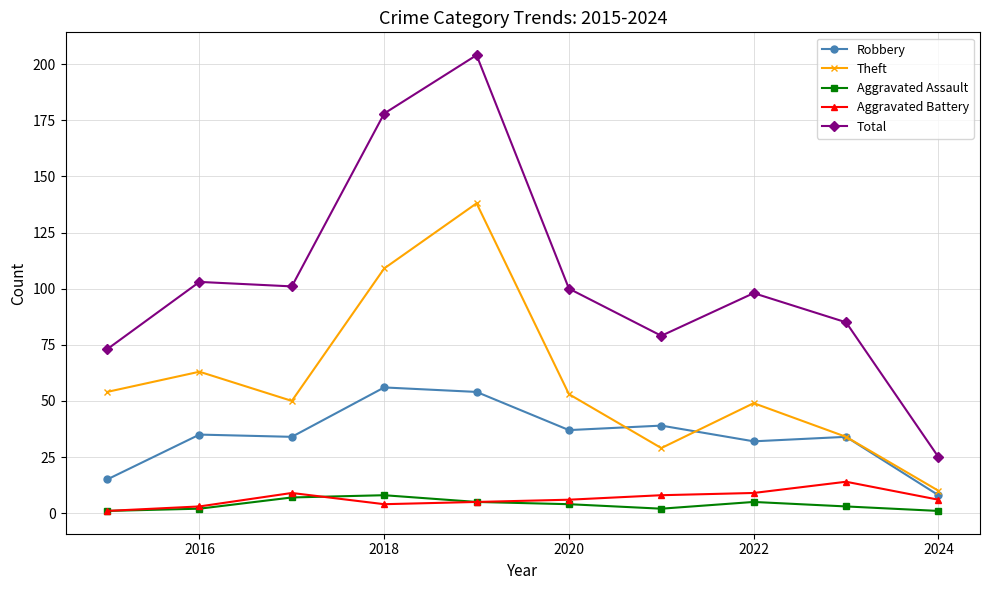

Which series has the largest total across all categories?

Total